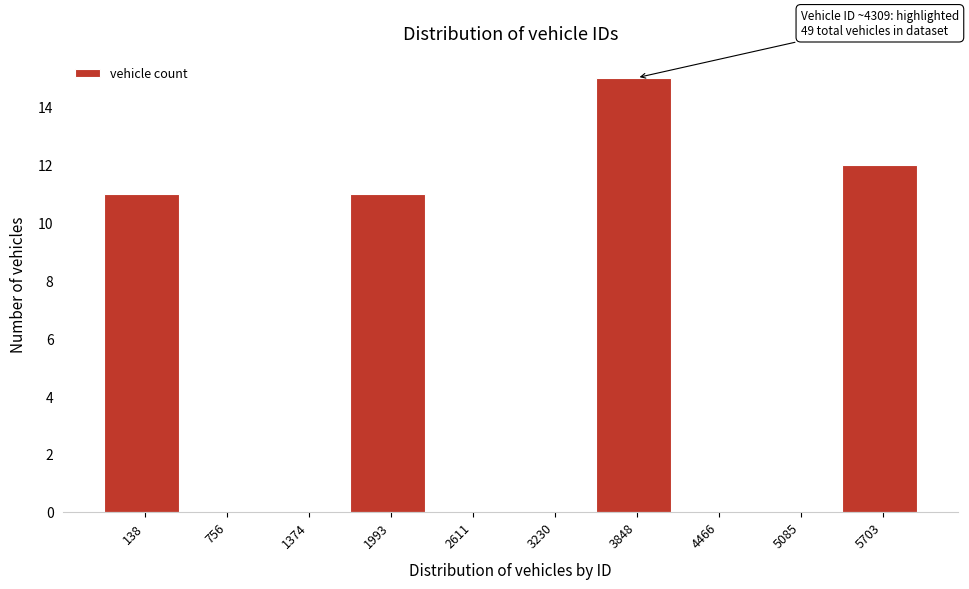

Reading right to left, list all the values displayed in this chart.

5703=12	5085=0	4466=0	3848=15	3230=0	2611=0	1993=11	1374=0	756=0	138=11